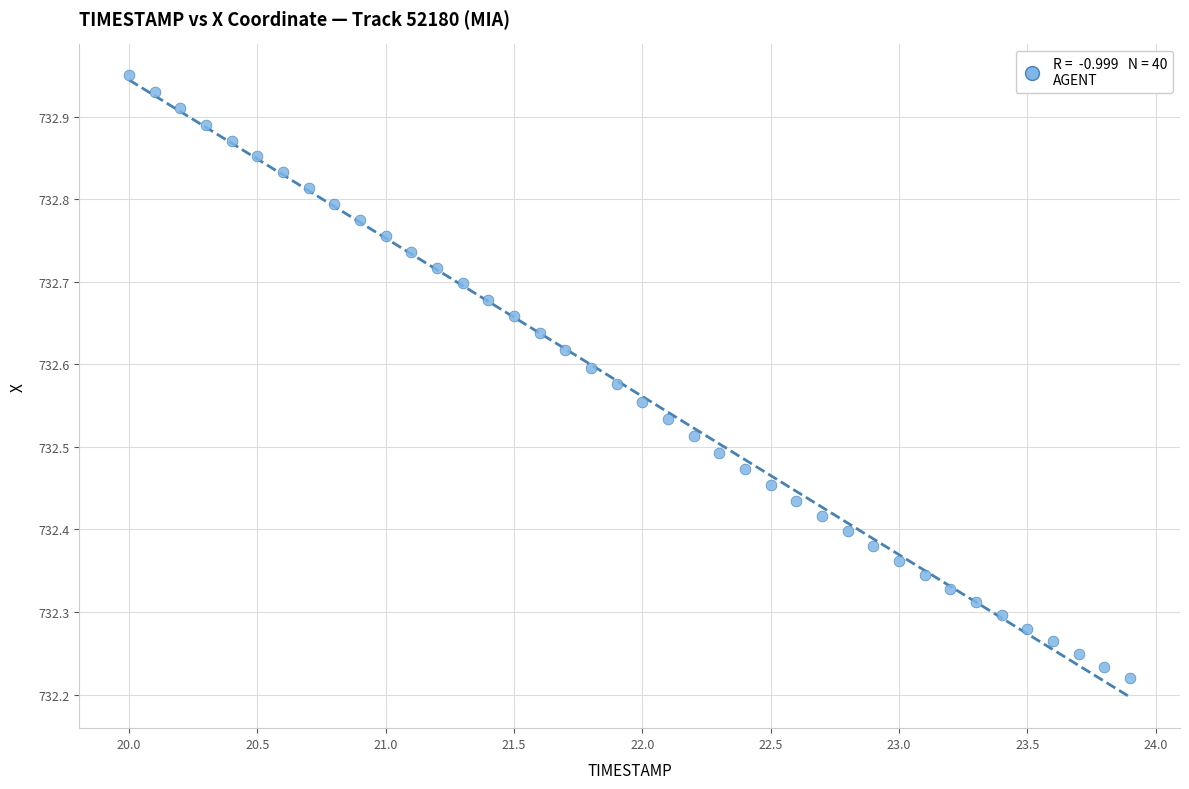

What is the range of Y values (max minus min)?

0.7